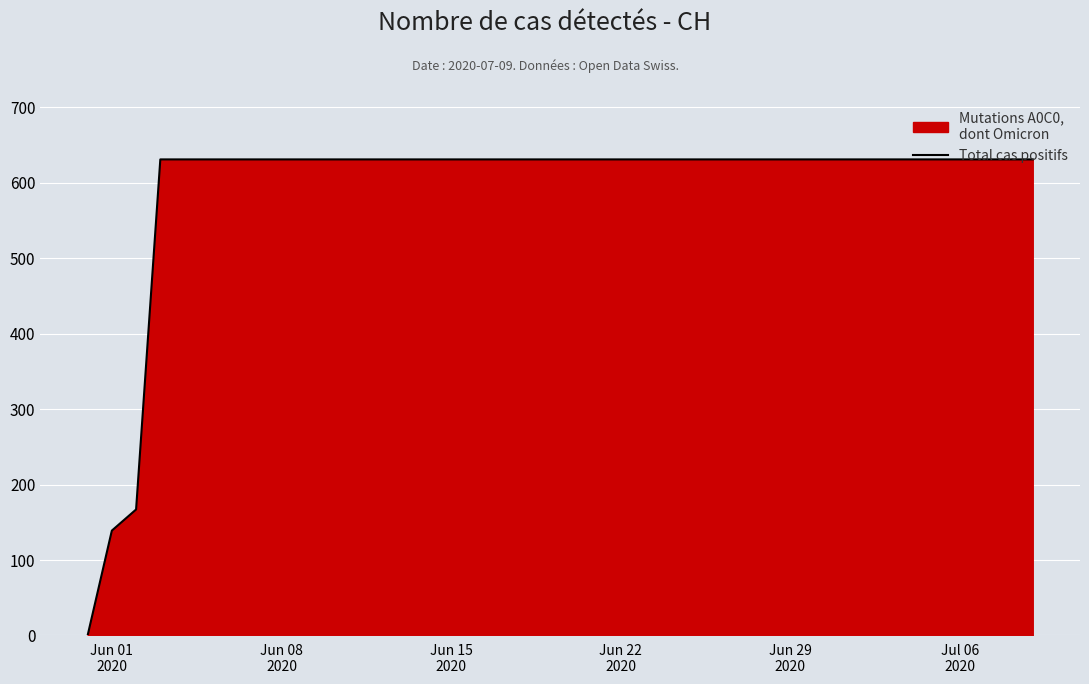

What is the difference between the maximum and minimum values?

631